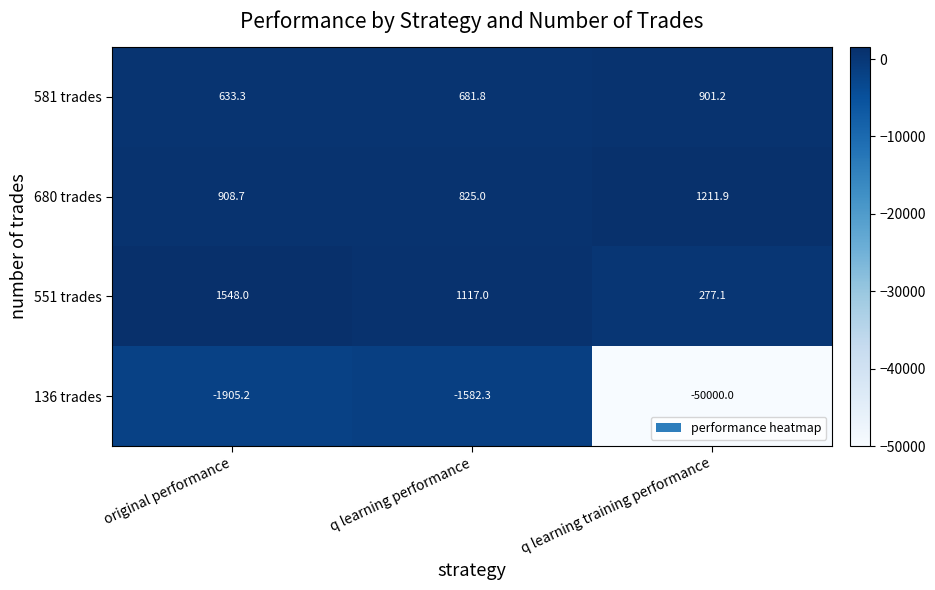

Reading left to right, transcribe all the data shown in this chart.

581 trades: 633.3	681.8	901.2
680 trades: 908.7	825.0	1211.9
551 trades: 1548.0	1117.0	277.1
136 trades: -1905.2	-1582.3	-50000.0